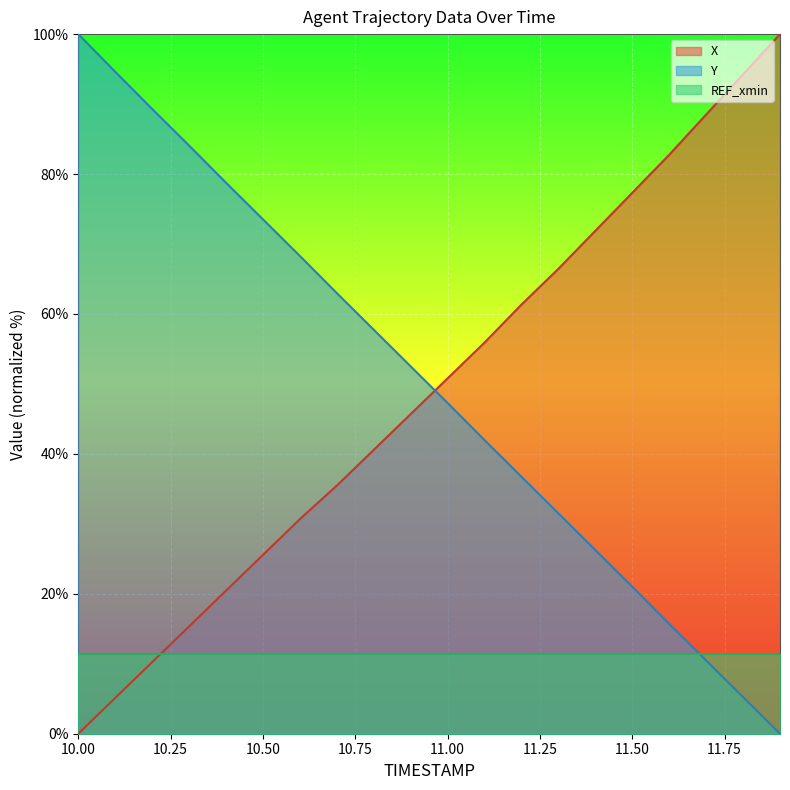

Rank the series at 11.3 from highest to lowest value.

X, Y